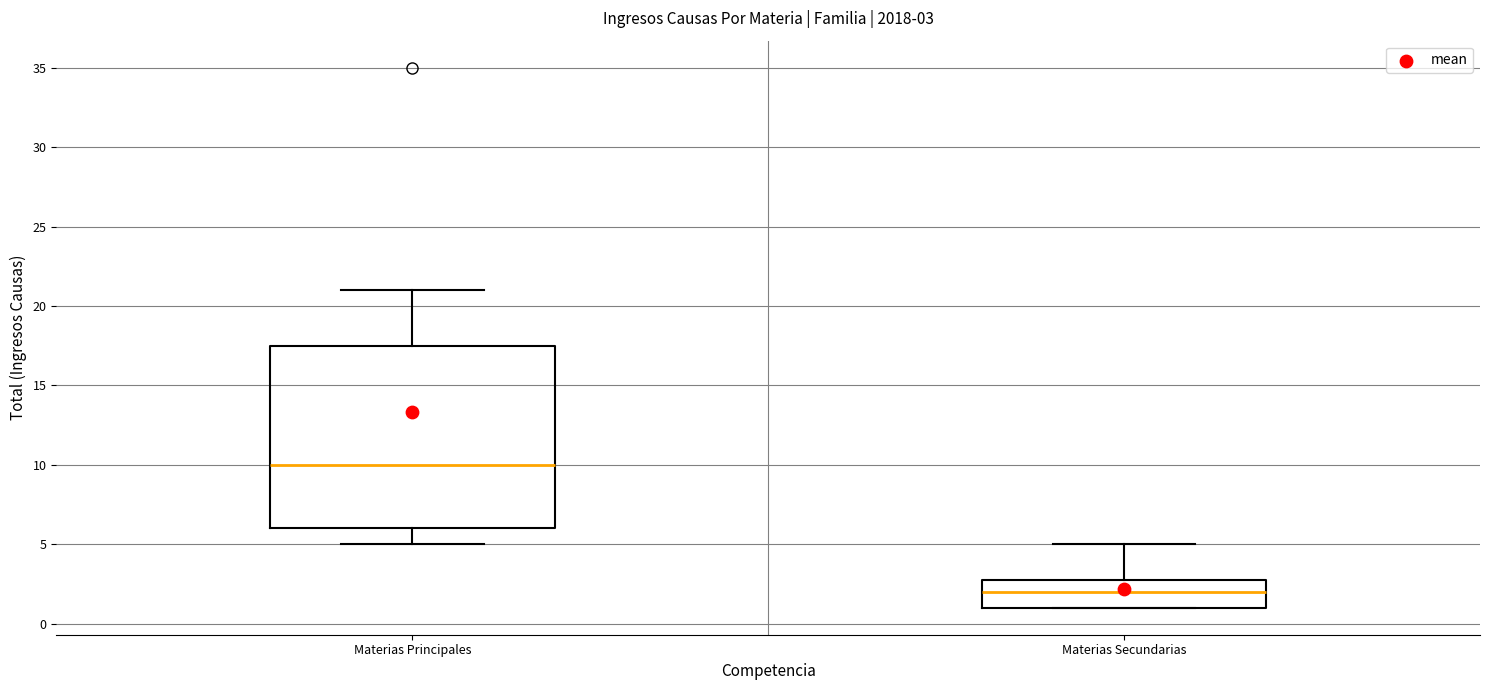

Which box has the lowest median line?

Materias Secundarias